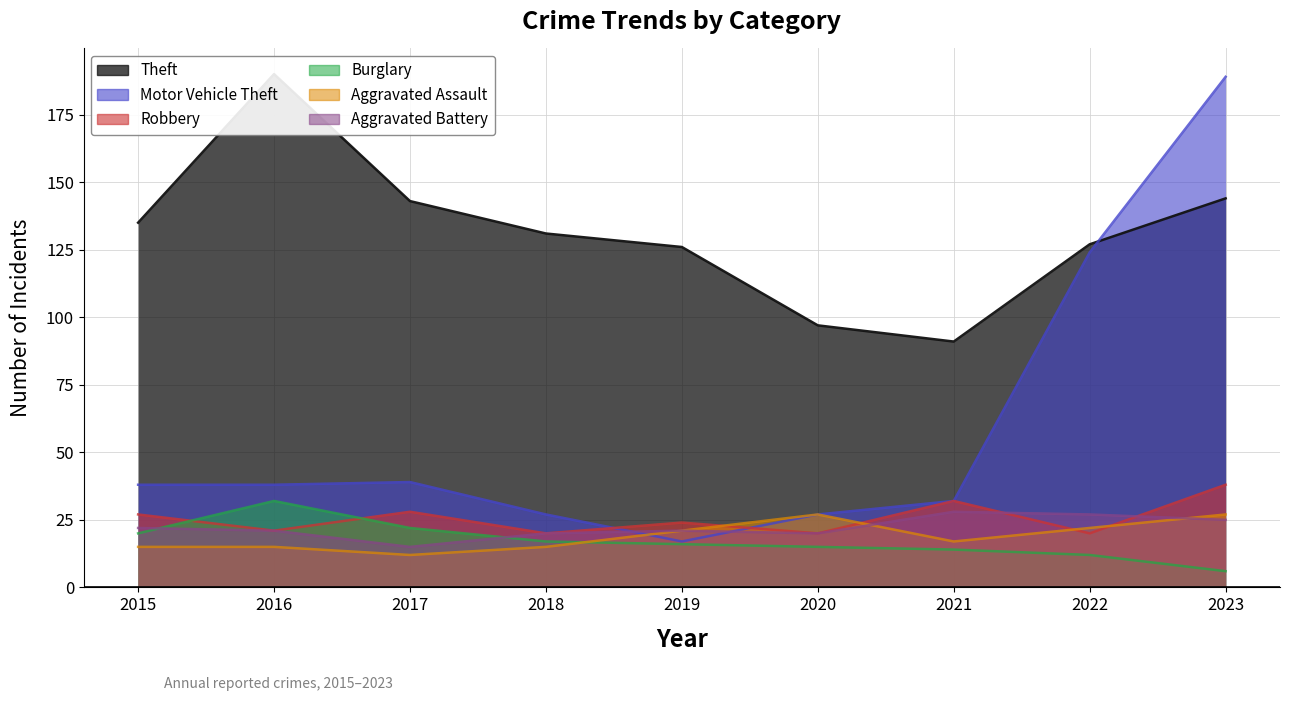

Which has a higher value, 2022 or 2015?

2015